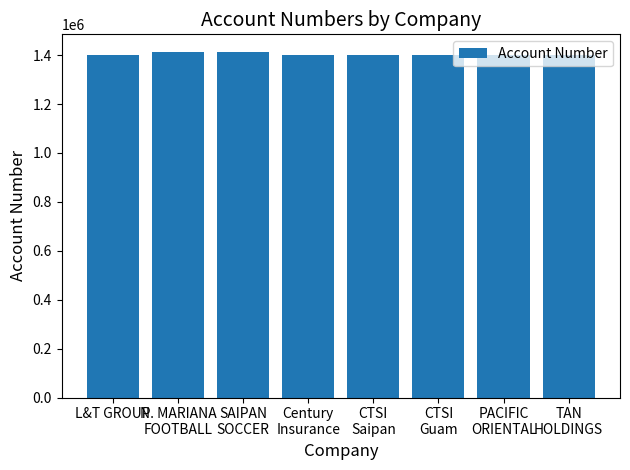

What is the average value?

1404445